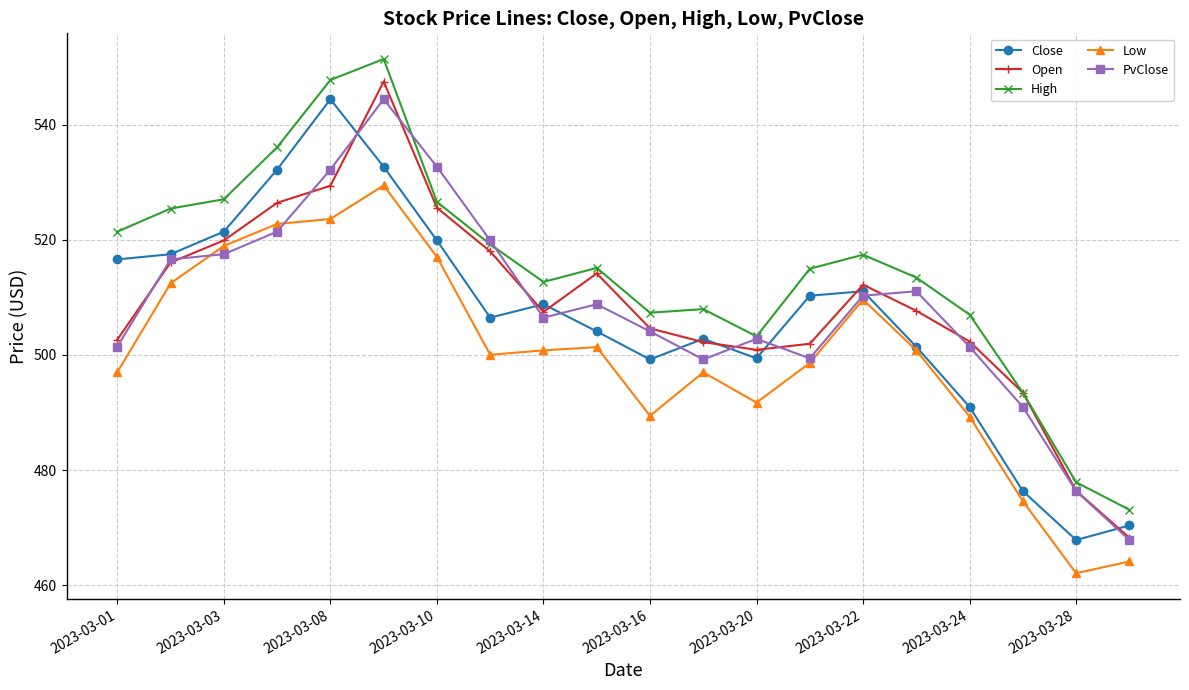

How many data points in Close are above 508?

10